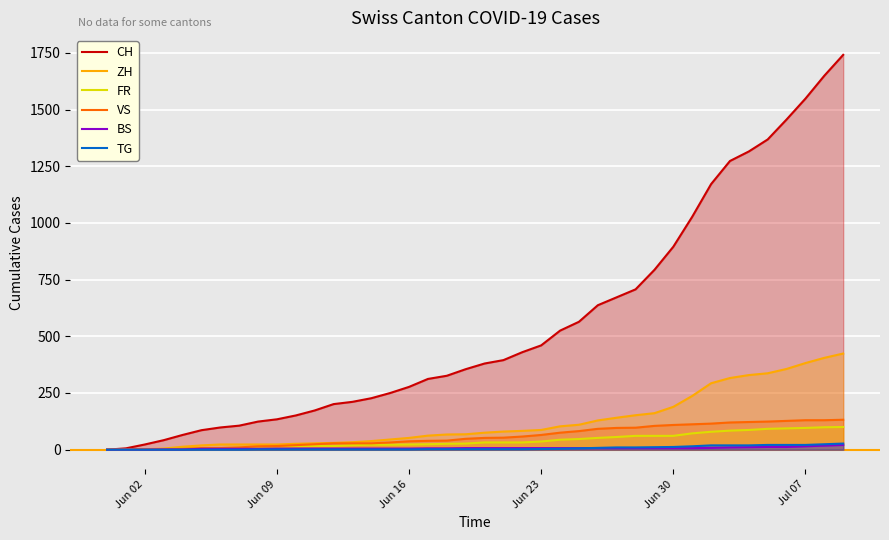

Which series has the largest total across all categories?

CH